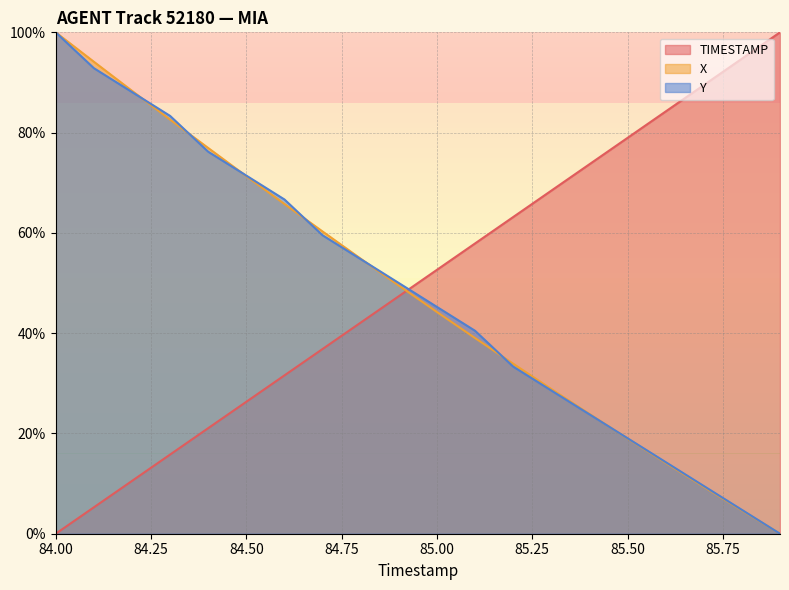

Reading right to left, transcribe all the data shown in this chart.

TIMESTAMP: 100.0	94.7	89.5	84.2	78.9	73.7	68.4	63.2	57.9	52.6	47.4	42.1	36.8	31.6	26.3	21.1	15.8	10.5	5.3	0.0
X: 0.0	4.7	9.4	14.1	19.0	23.9	28.9	33.9	39.0	44.2	49.5	54.9	60.3	65.8	71.3	76.9	82.6	88.3	94.1	100.0
Y: 0.0	4.8	9.5	14.3	19.0	23.8	28.6	33.3	40.5	45.2	50.0	54.8	59.5	66.7	71.4	76.2	83.3	88.1	92.9	100.0